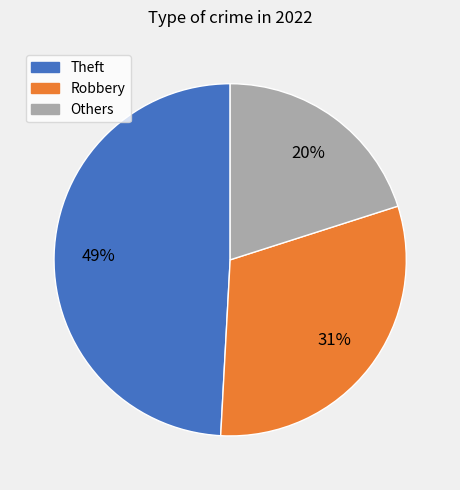

Between Others and Robbery, which is larger?

Robbery